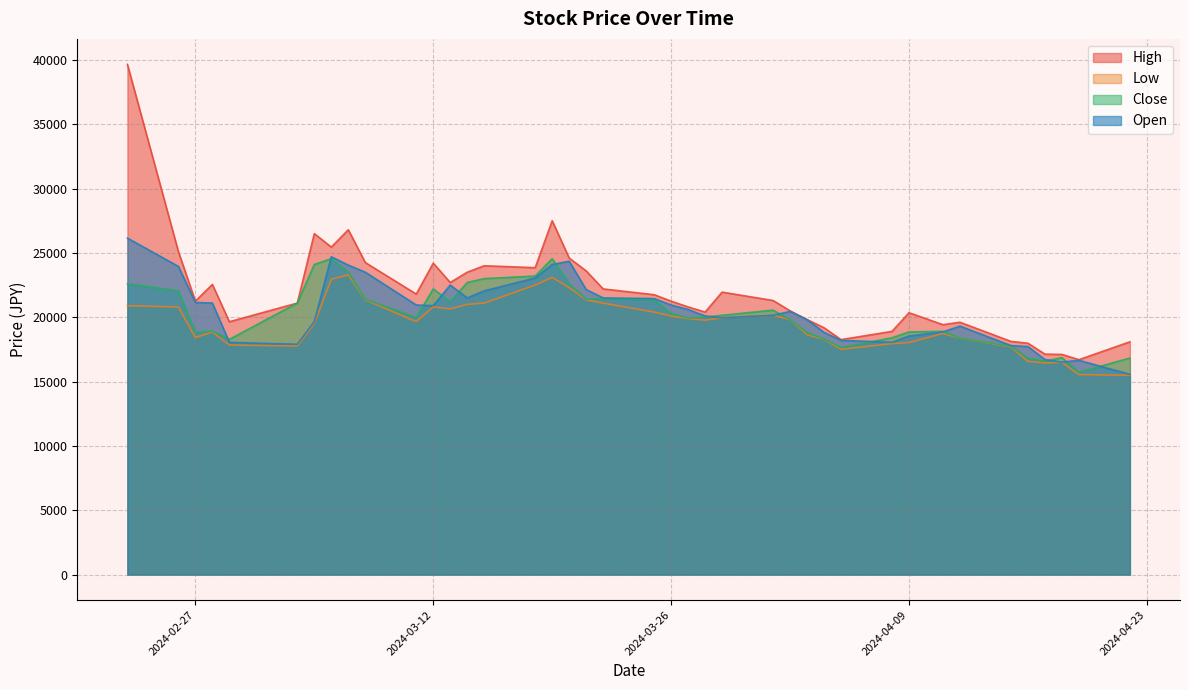

Where is the first local minimum for High?

2024-02-27